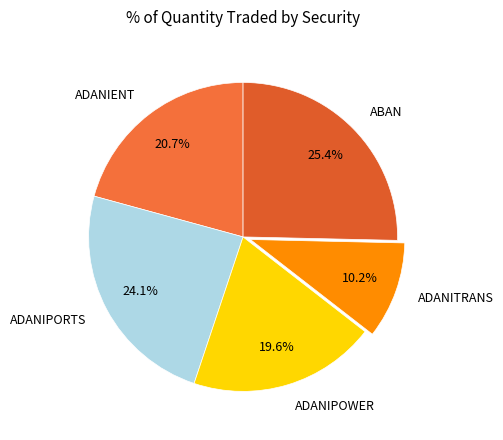

What is the ratio of the value at ADANIPOWER to the value at ABAN?

0.8